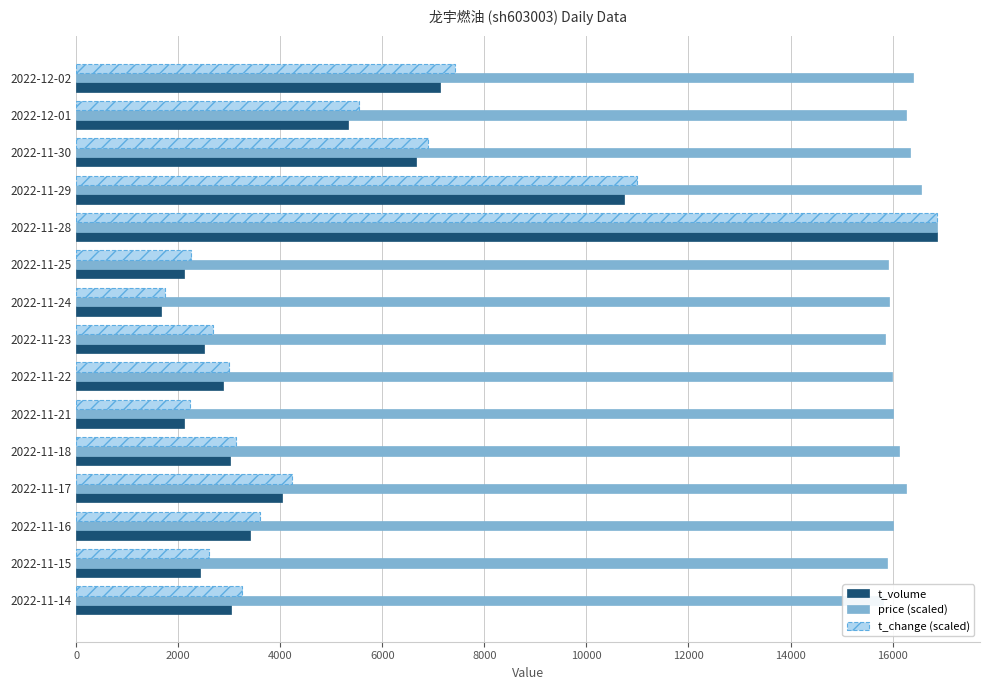

Between 2022-11-24 and 2022-11-22, which is larger?

2022-11-22